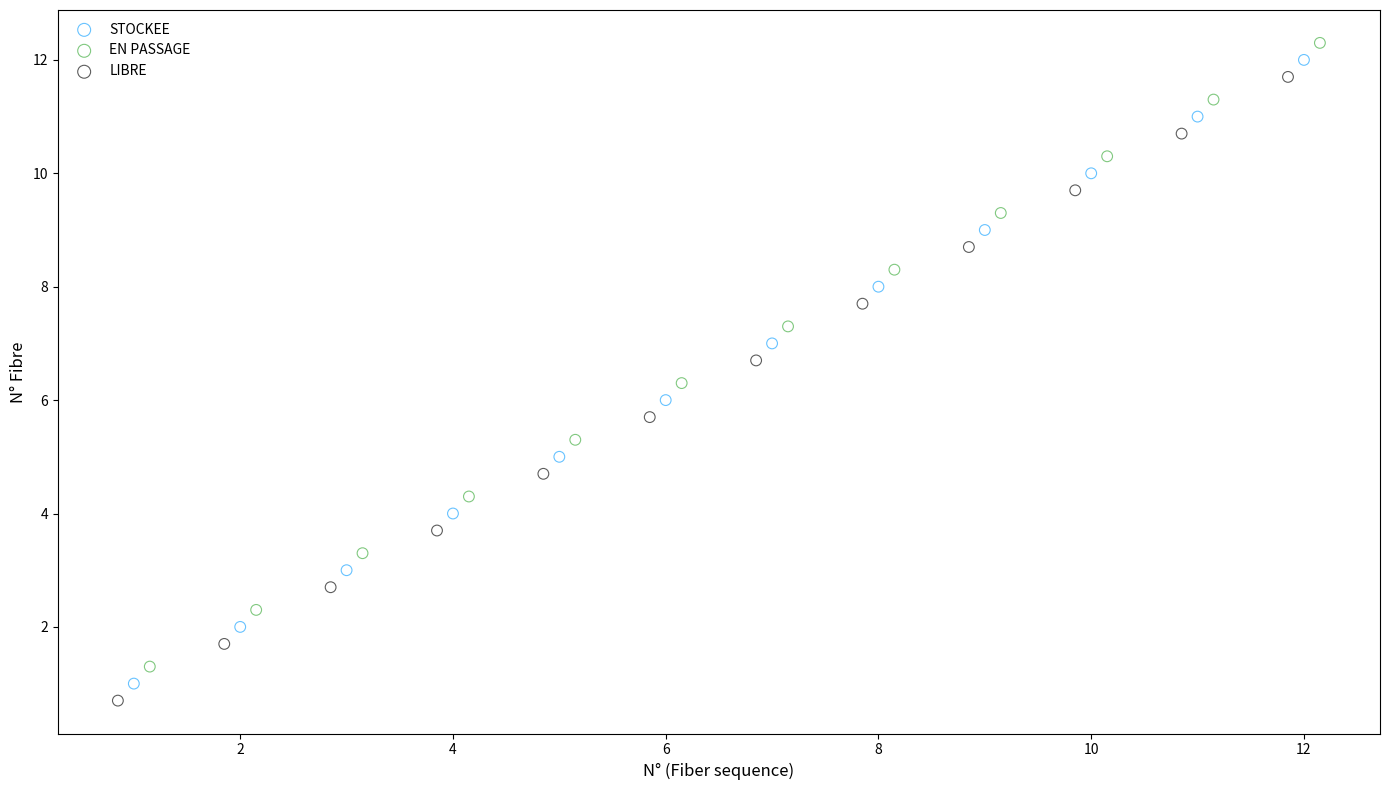

What are all the series names shown in the legend?

STOCKEE, EN PASSAGE, LIBRE